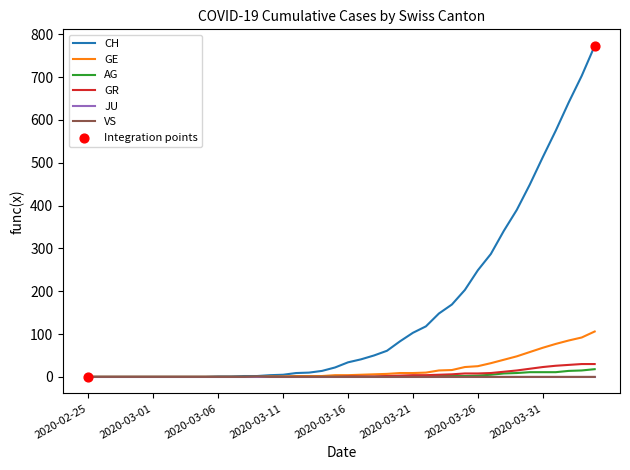

Which series has the largest total across all categories?

CH